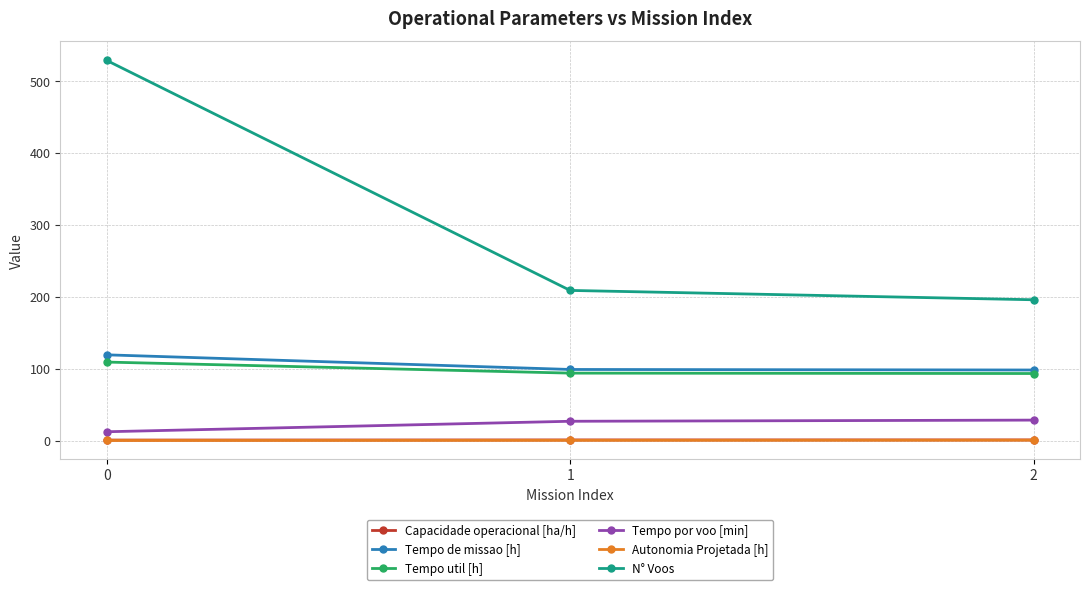

What is the minimum value for Tempo util [h]?

93.4